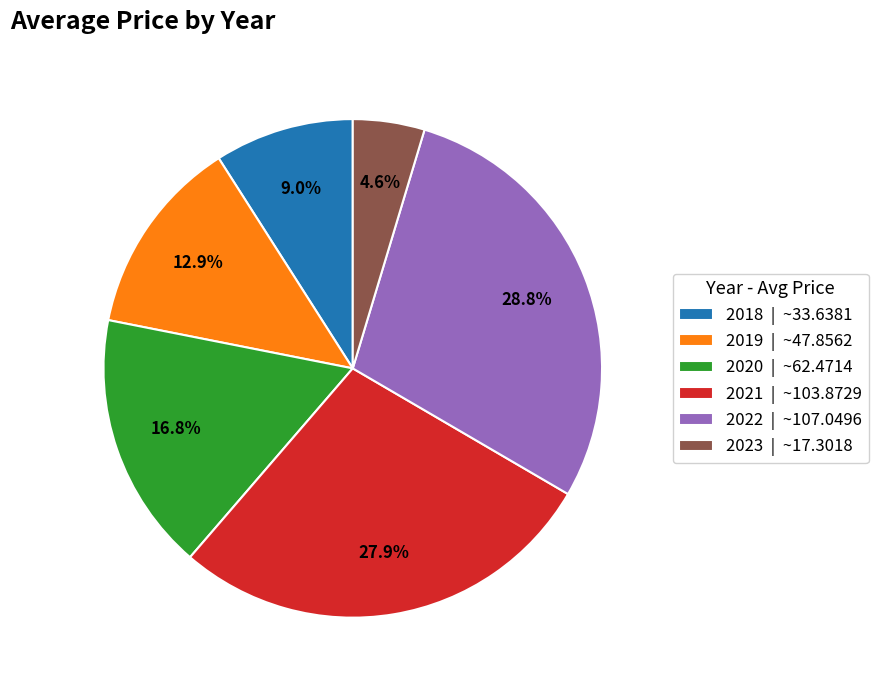

How much of the chart is everything except 2023 | ~17.3018?

95.4%